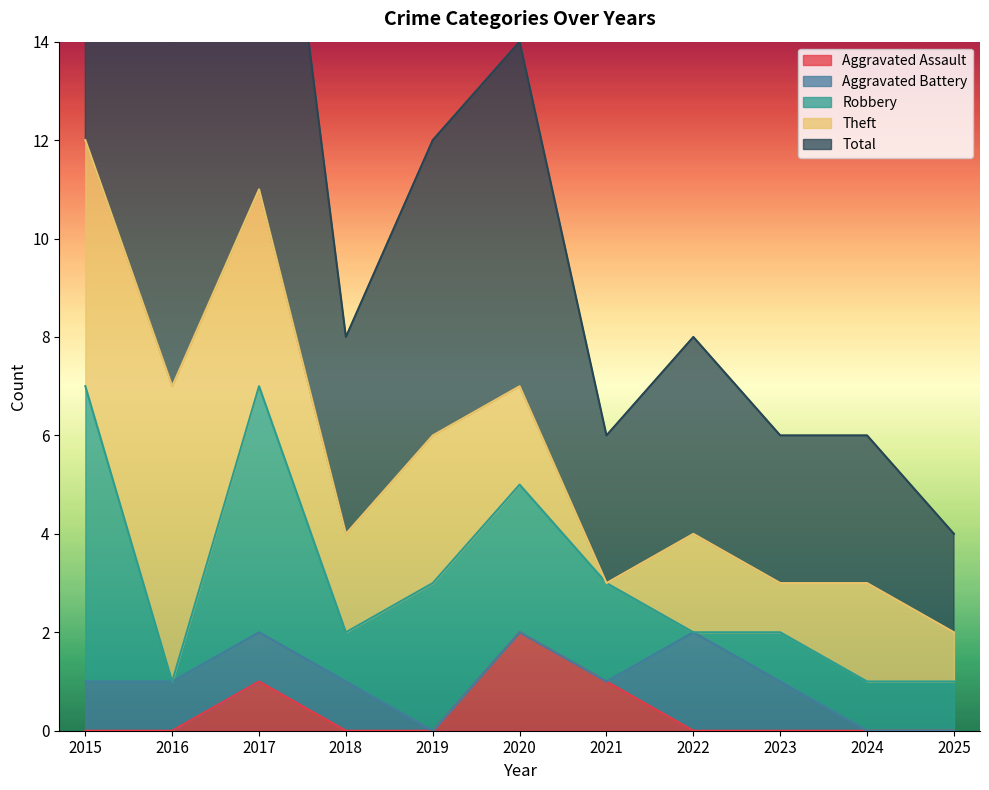

Count the Robbery values in the range 1 to 3.

7